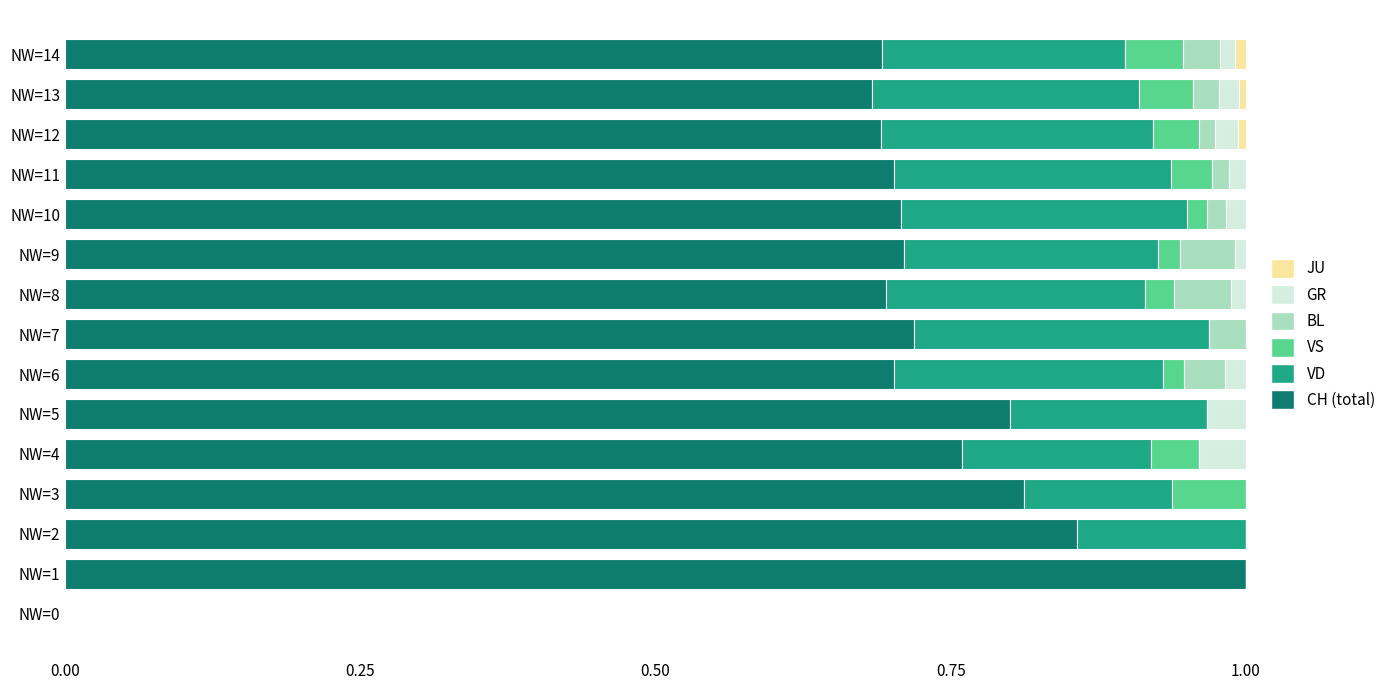

Count the number of categories in the chart.

15